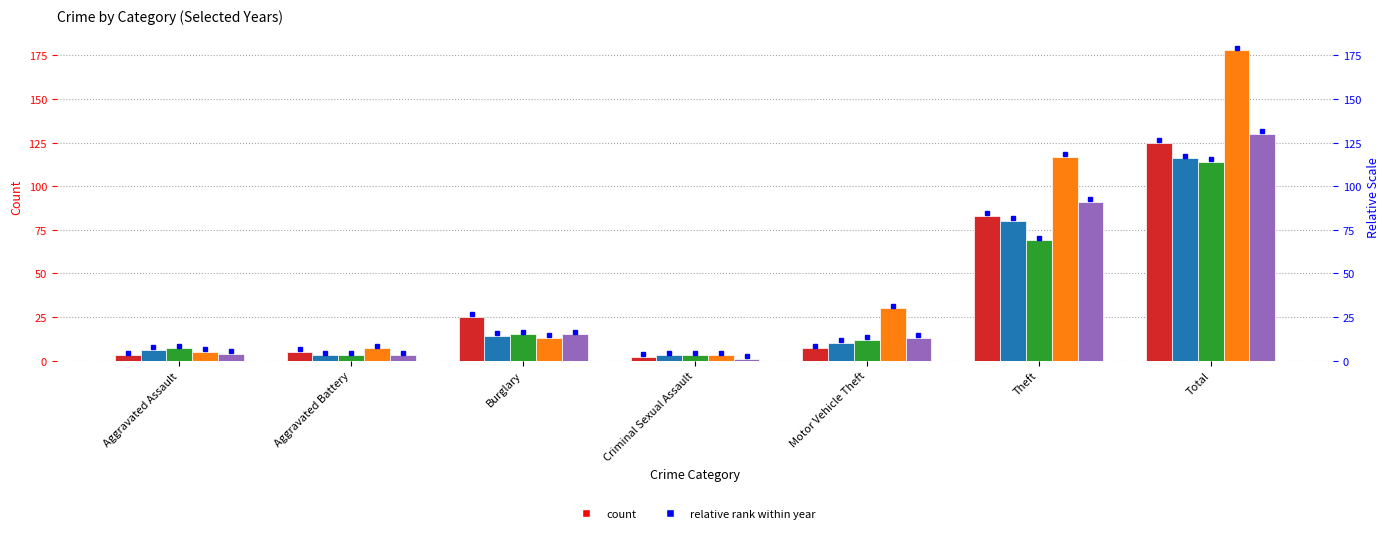

How many data points in 2025 are above 13?

3